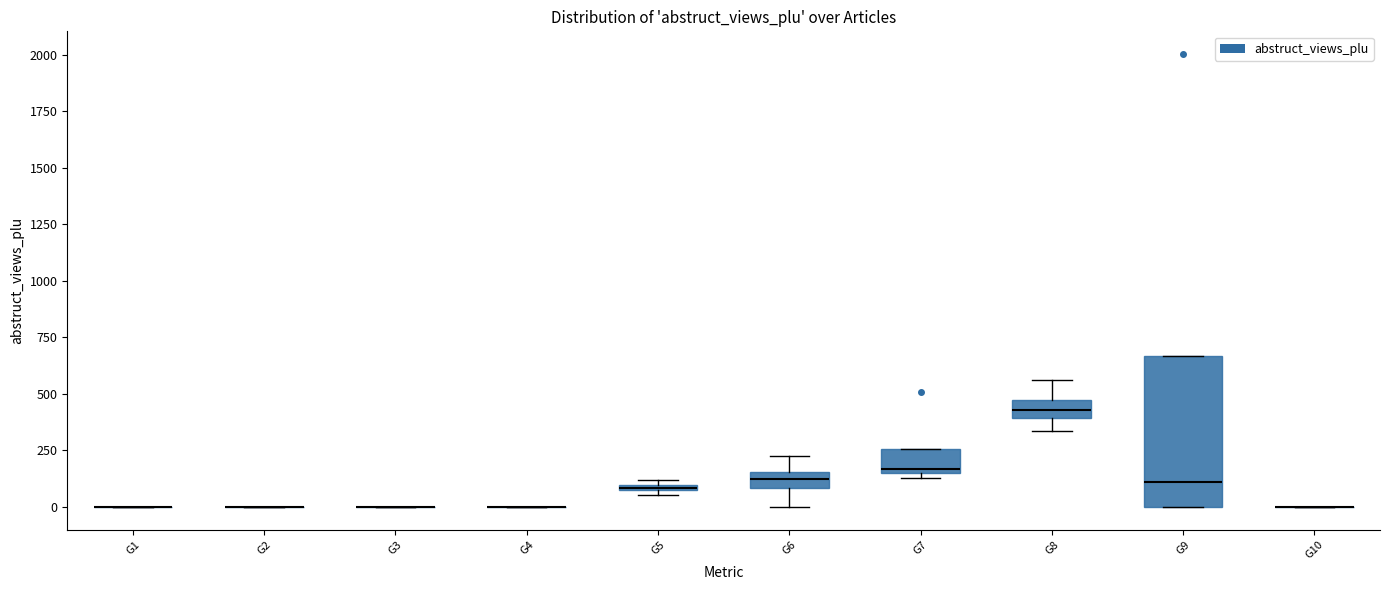

Which box is the tallest, from its lower edge to its upper edge?

G9